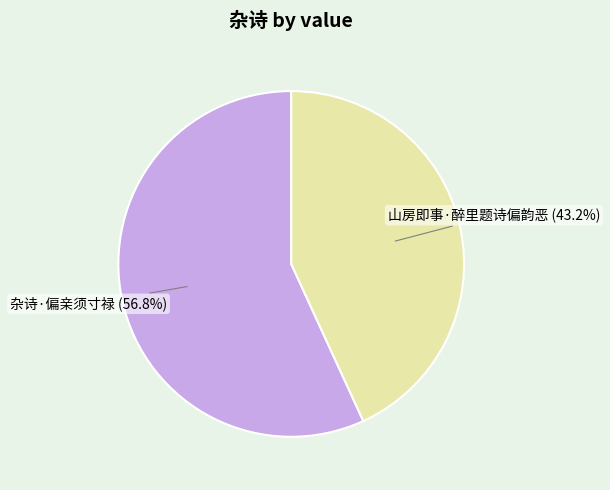

What percentage is the 山房即事·醉里题诗偏韵恶 slice, to the nearest percent?

43%